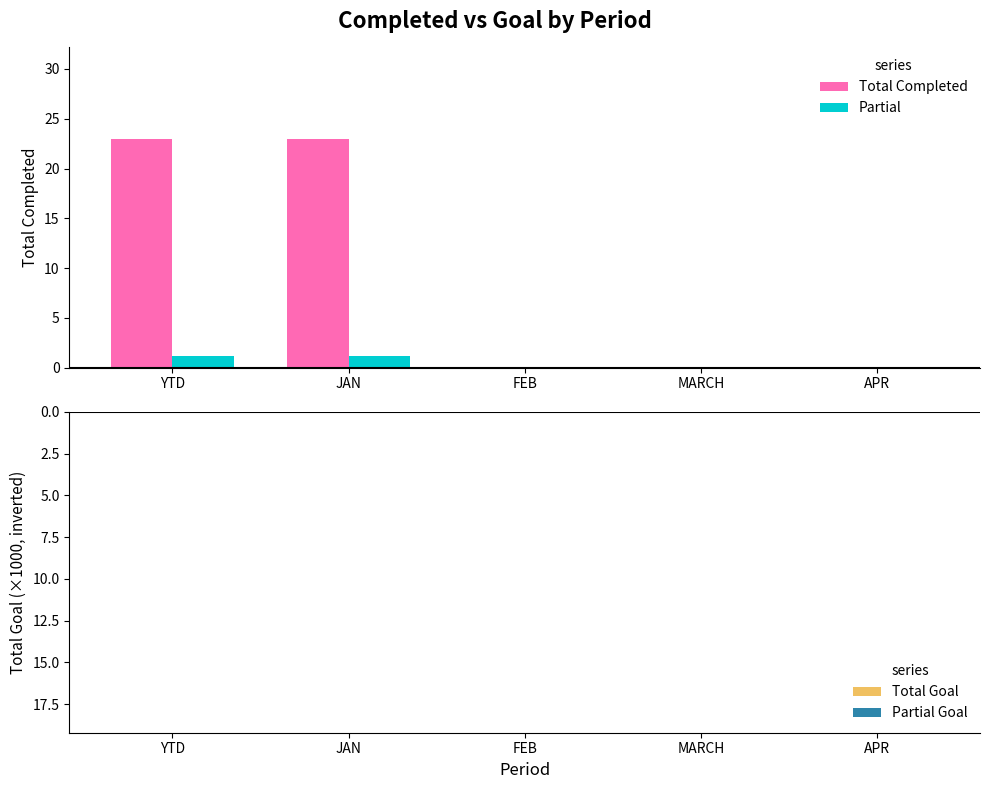

What is the label of the 2nd bar from the left?

JAN